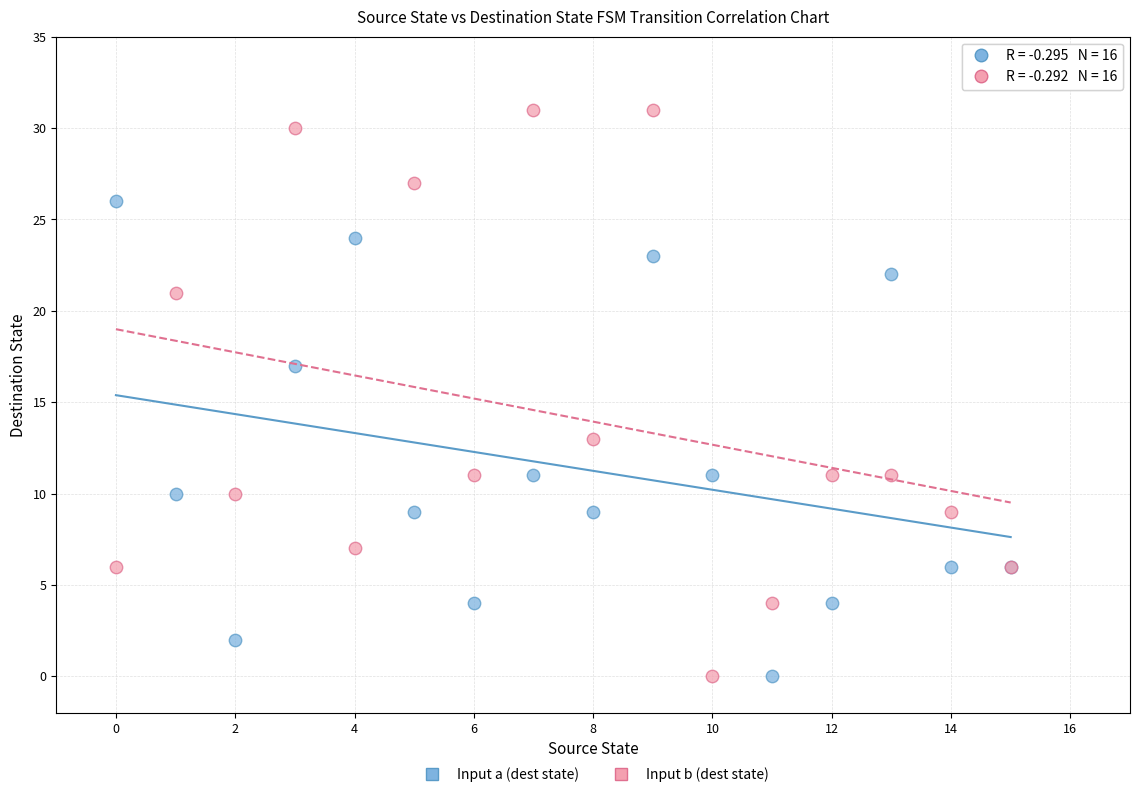

Which series contains the highest Y value?

Input b (dest state)